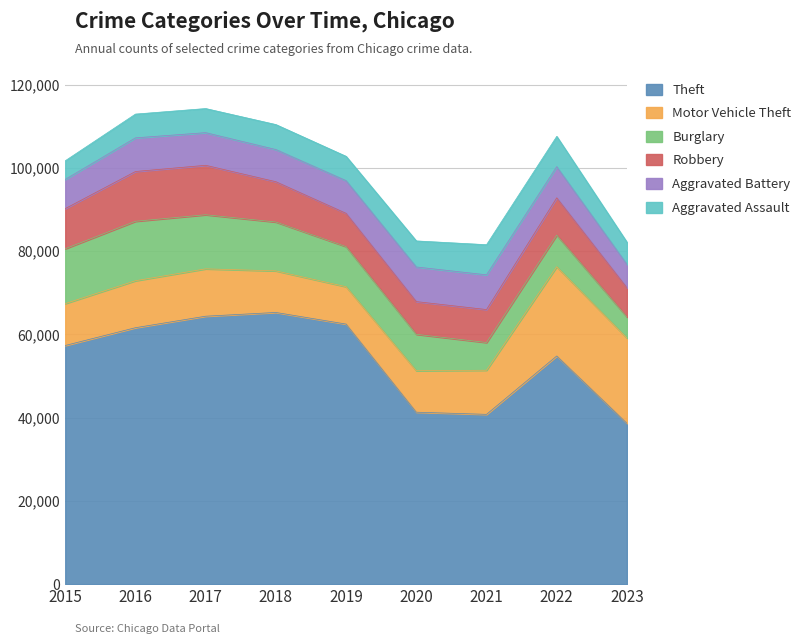

What is the smallest value displayed?

4480